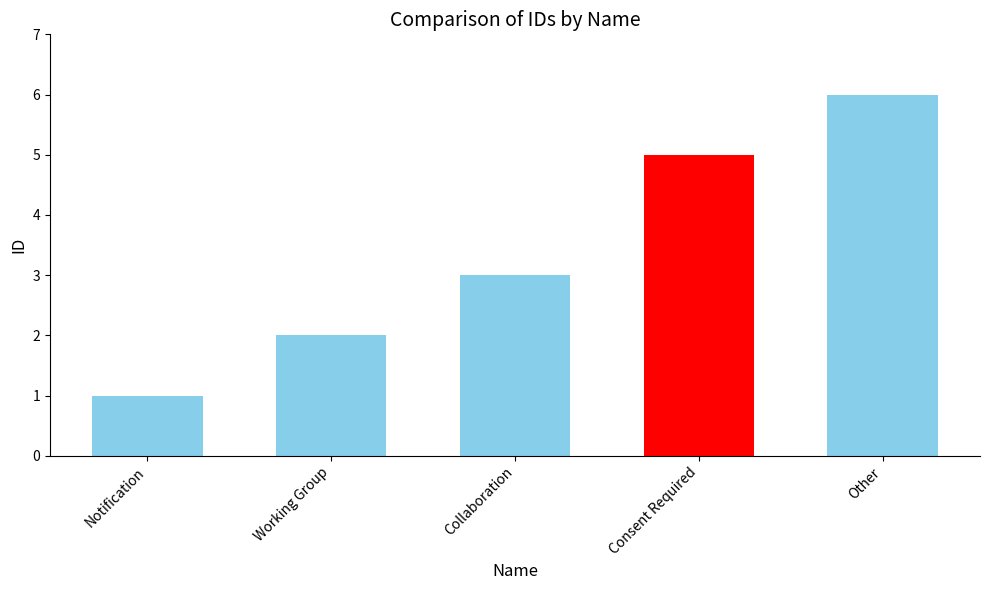

List the labels in order of value, largest first.

Other, Consent Required, Collaboration, Working Group, Notification